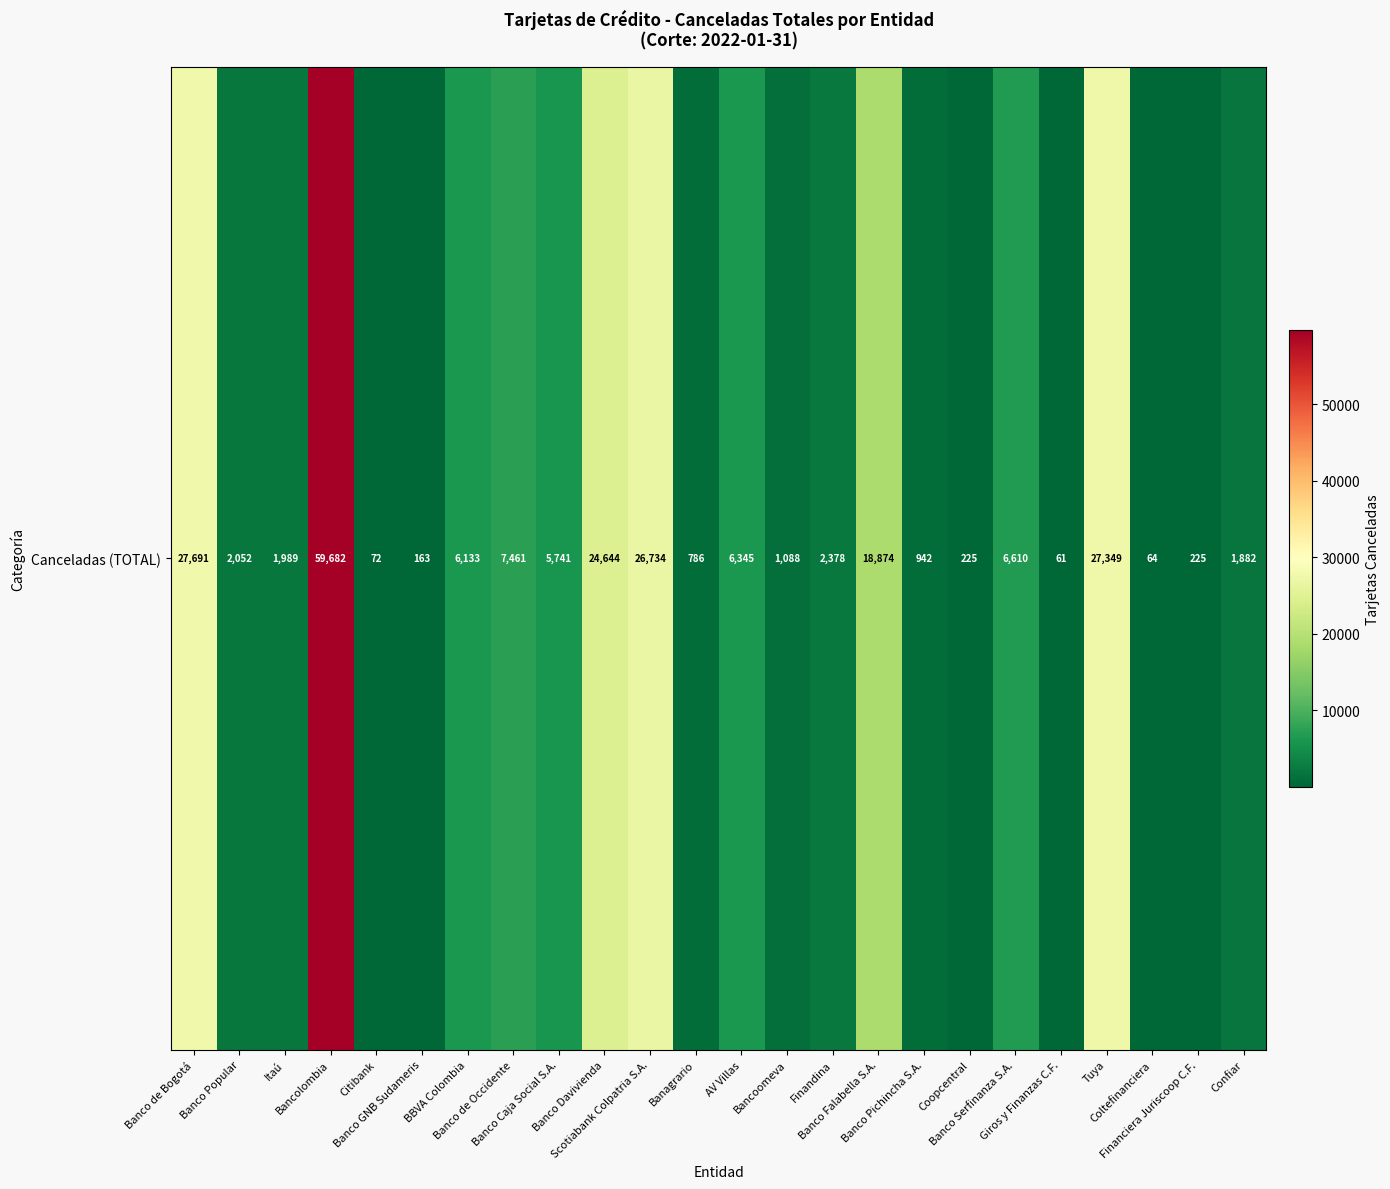

Which has a higher value, Coltefinanciera or Bancoomeva?

Bancoomeva